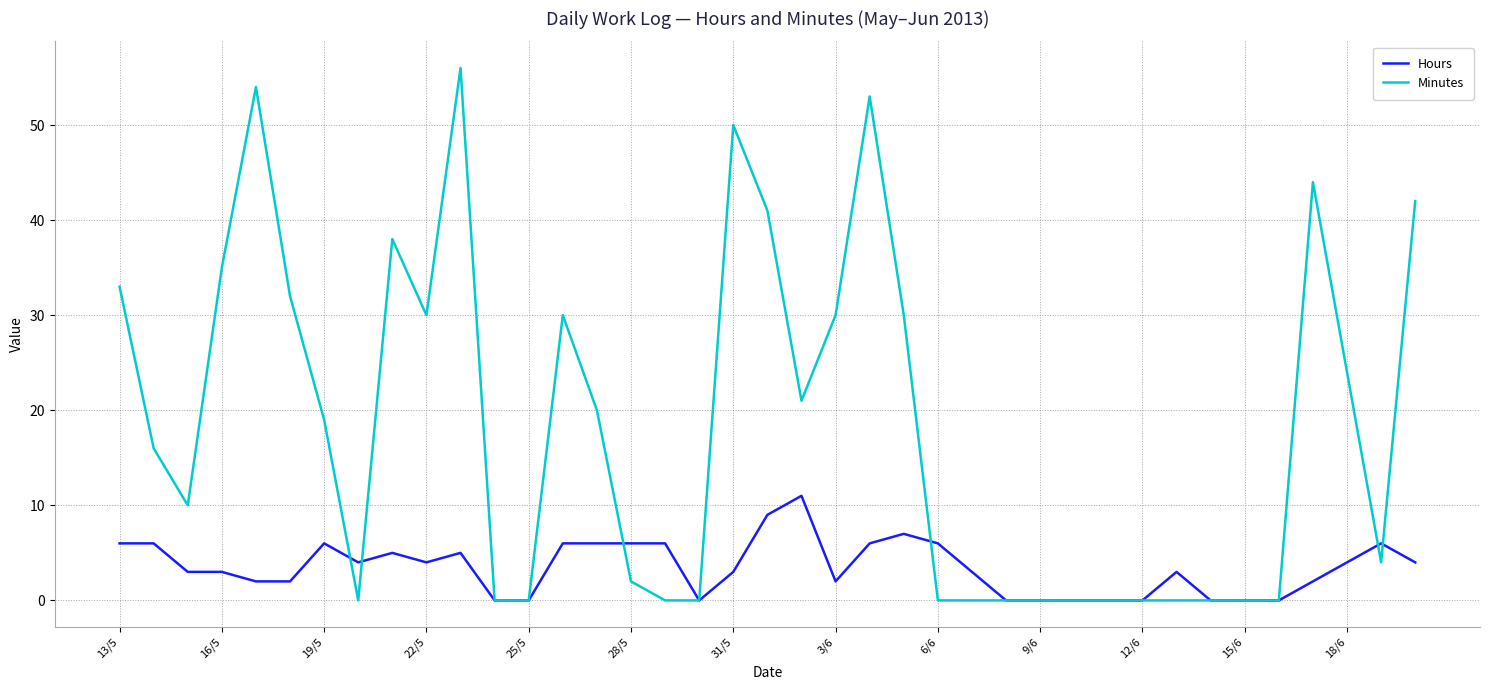

Rank the series by their maximum value, from lowest to highest.

Hours, Minutes